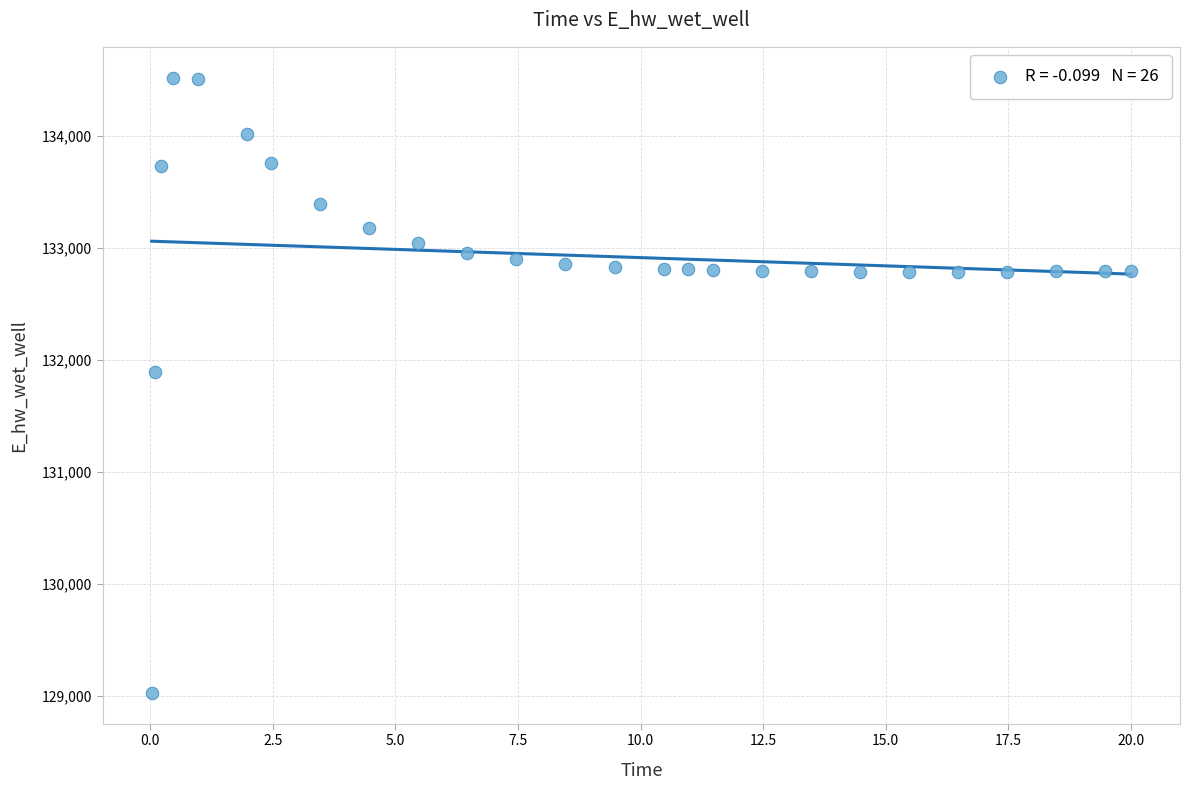

What Y value in the scatter plot is closest to 131774?

131893.4